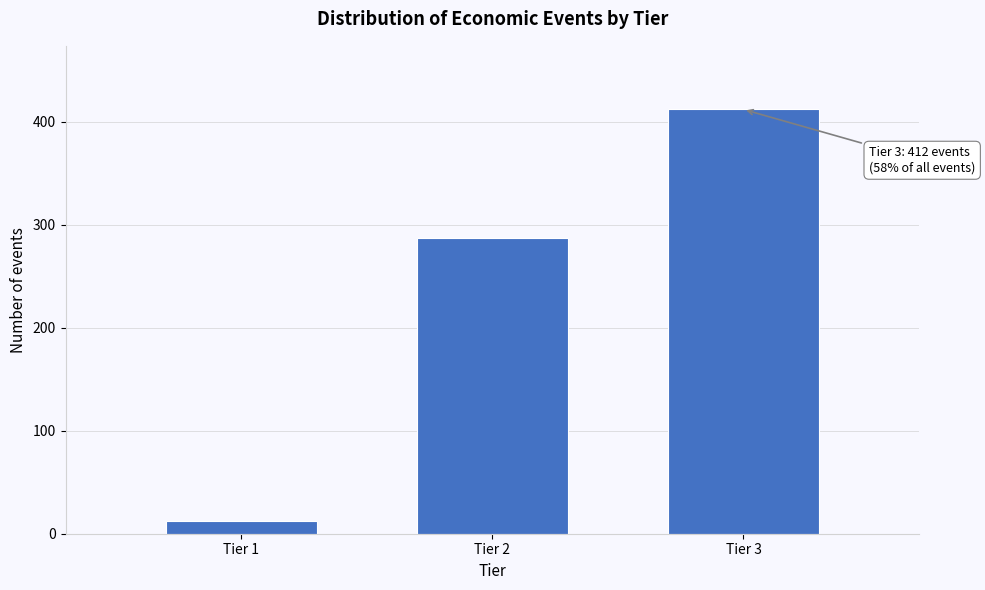

Reading right to left, transcribe all the data shown in this chart.

412	287	12